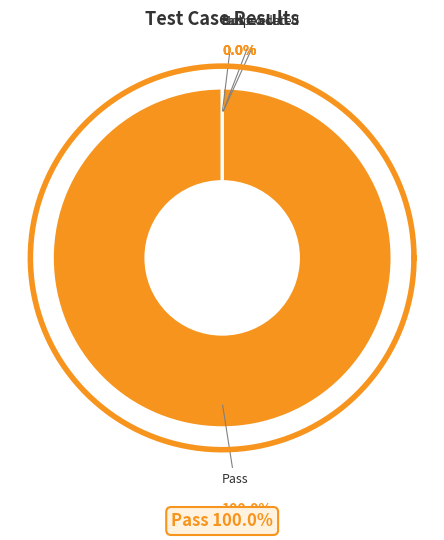

Does any single category account for the majority?

Yes